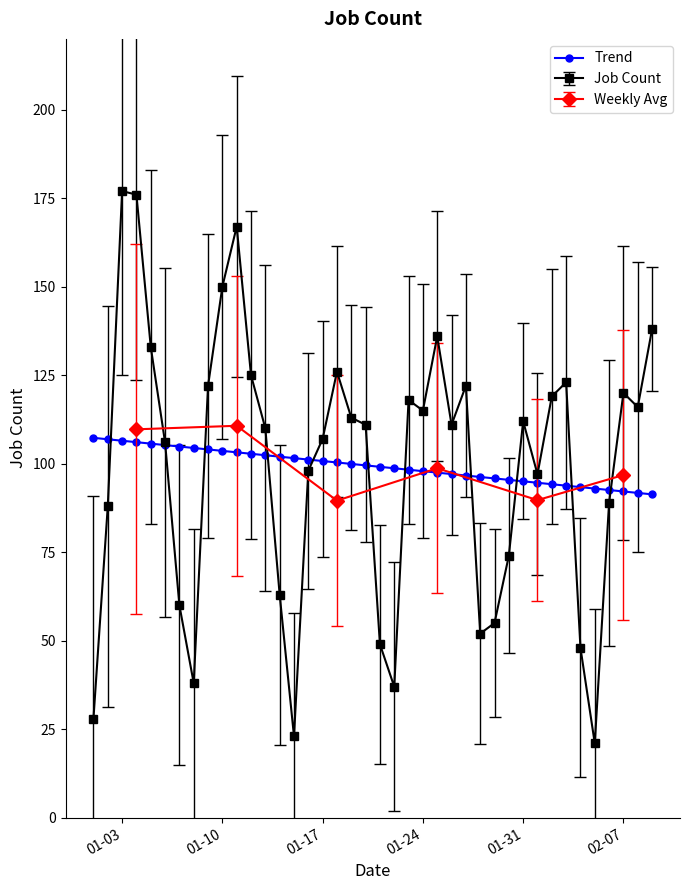

What is the maximum value for Trend?

107.3